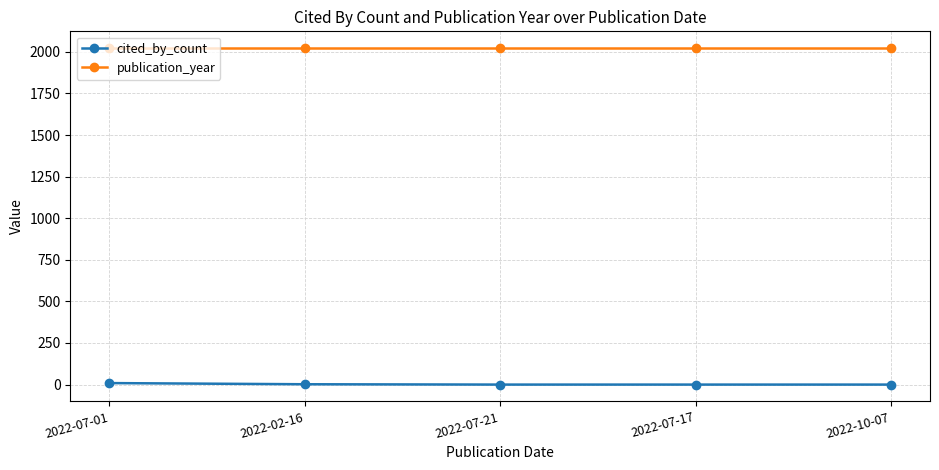

What is the difference between the cited_by_count values at 2022-07-17 and 2022-02-16?

2